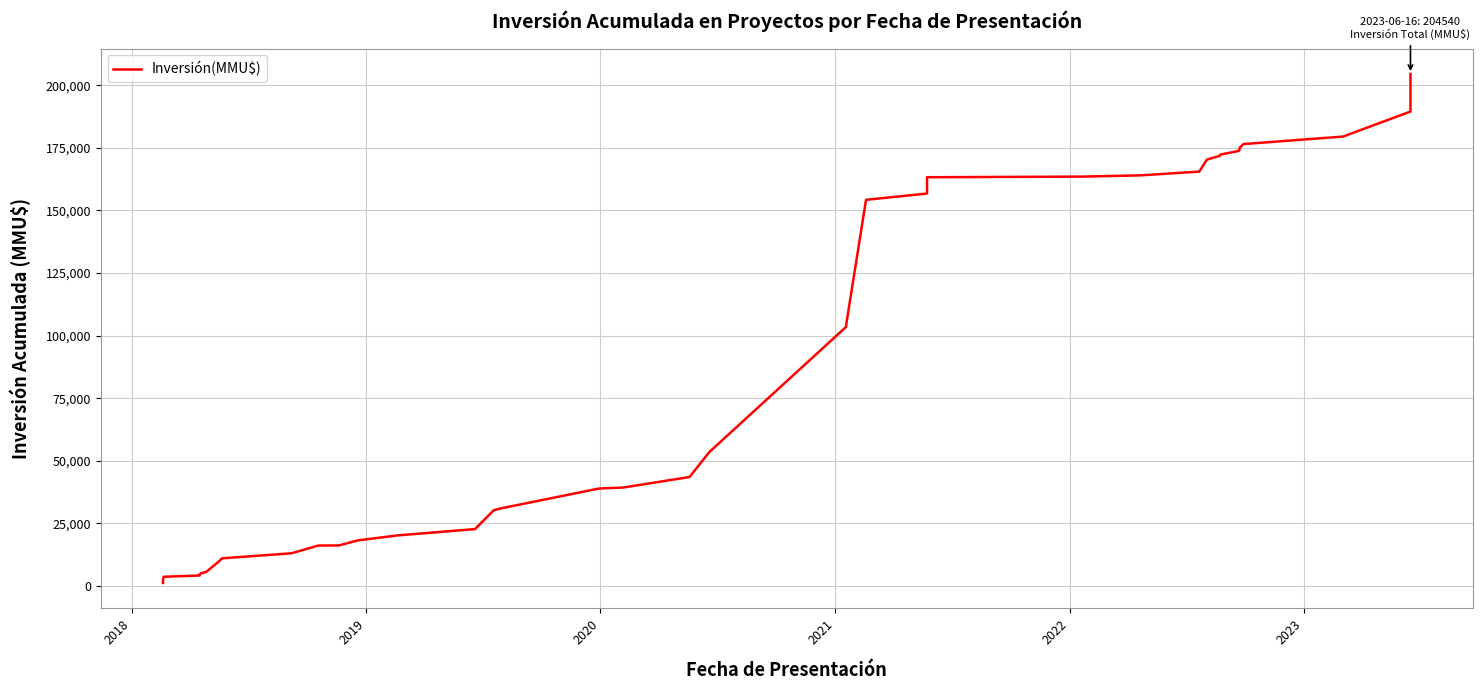

How many data points are less than 53526?

20